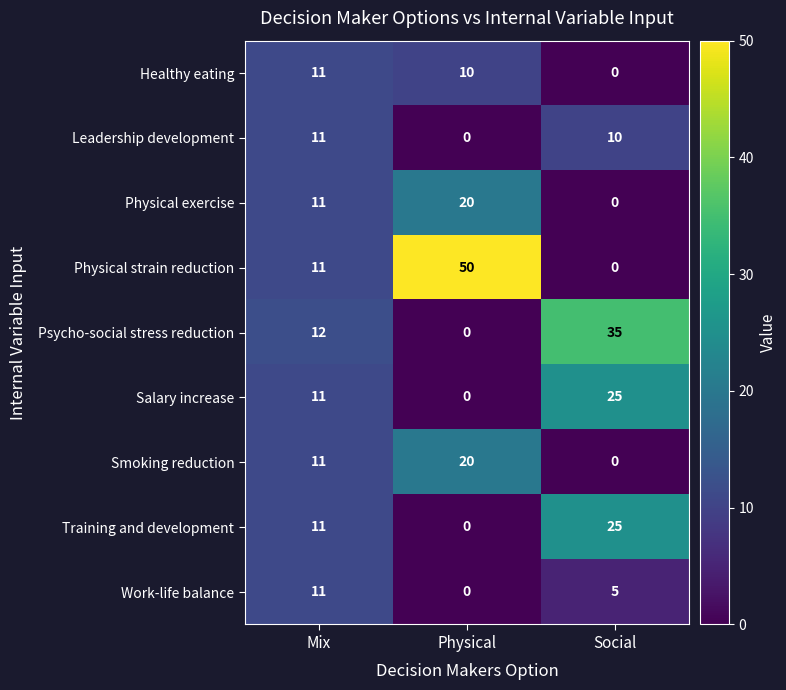

What is the difference between the second highest and minimum values in the Physical exercise series?

11